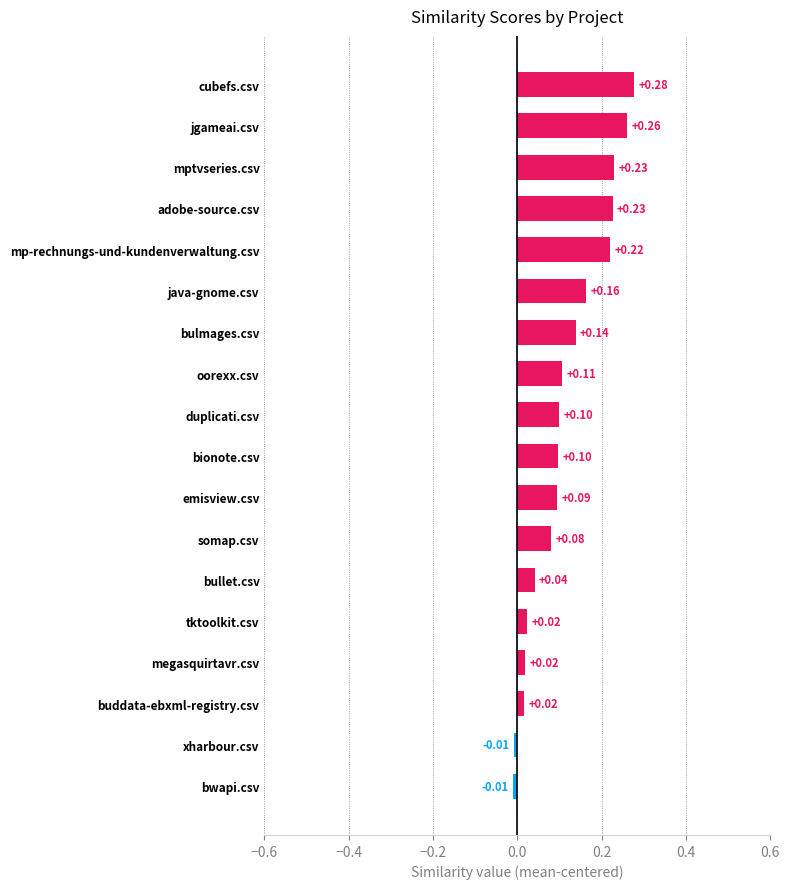

What is the sum of all values?

2.1